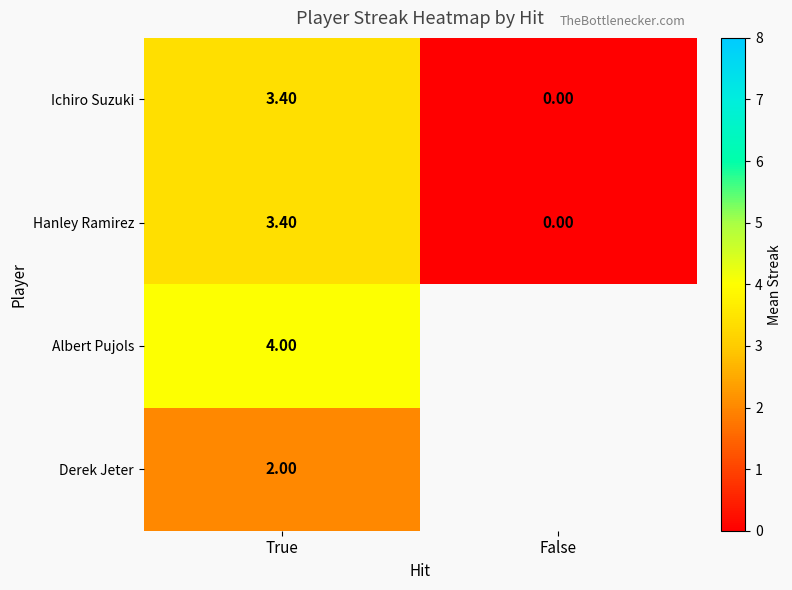

What is the sum of all Ichiro Suzuki values?

3.4